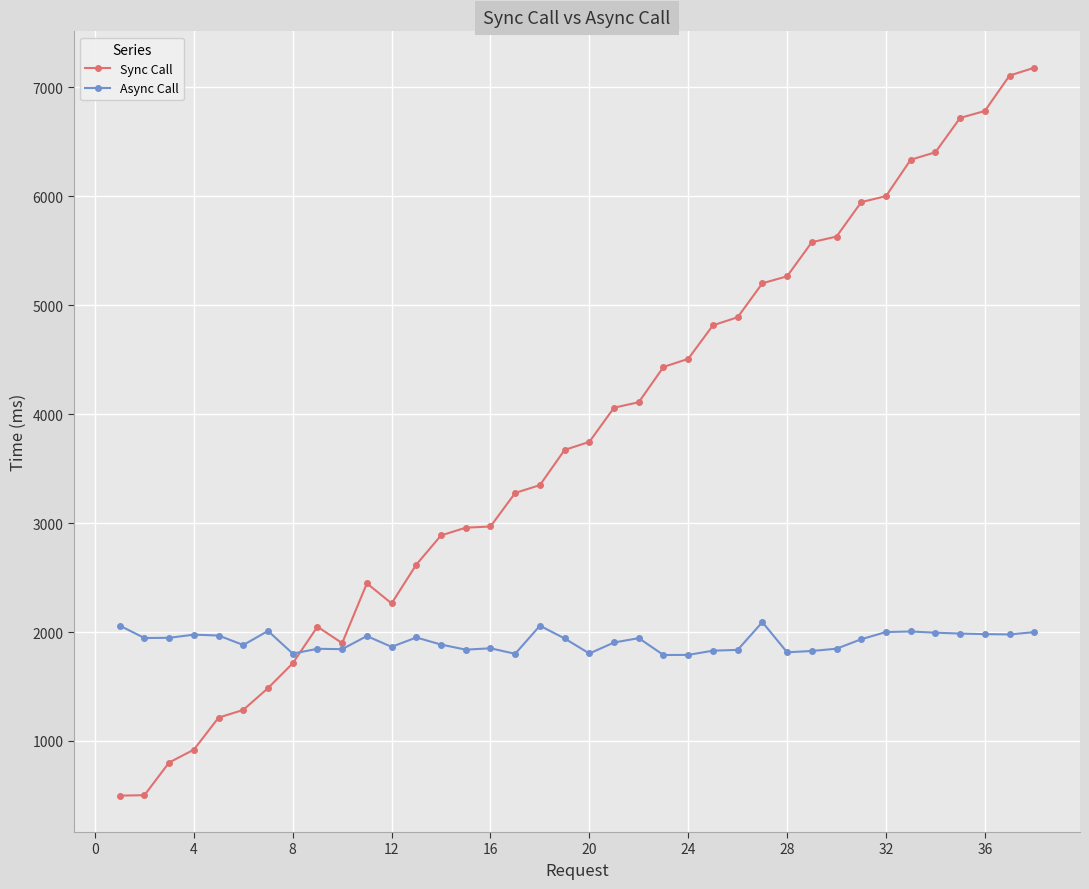

What is the lowest value of the Async Call series?

1789